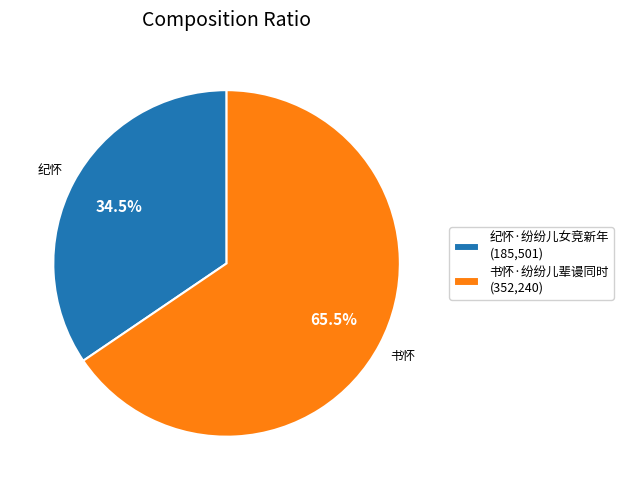

How many slices are in this pie chart?

2